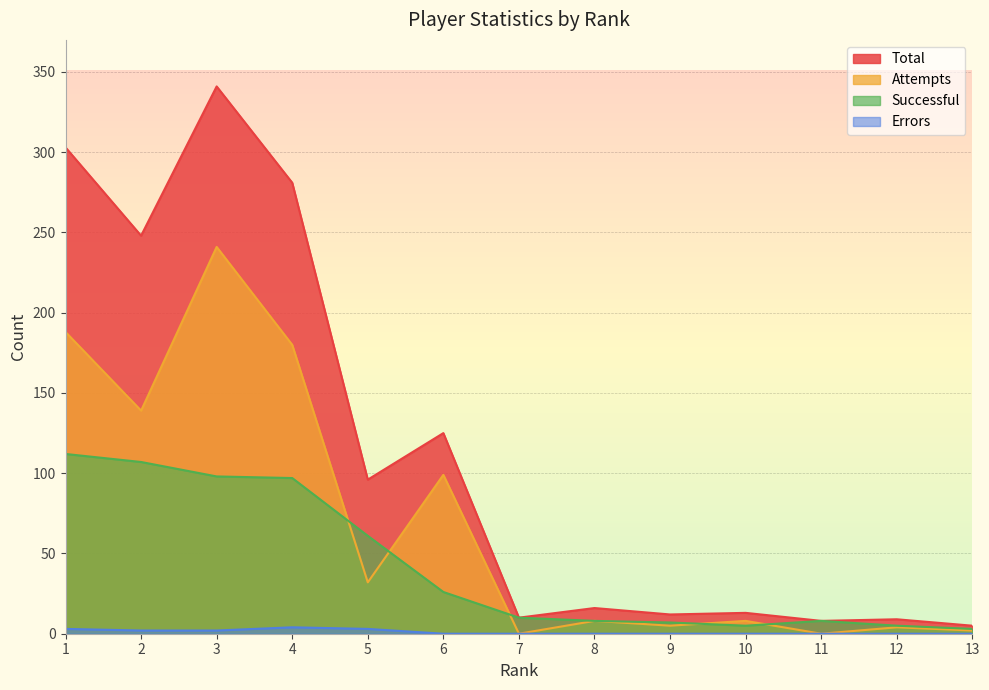

What are all the series names shown in the legend?

Total, Attempts, Successful, Errors